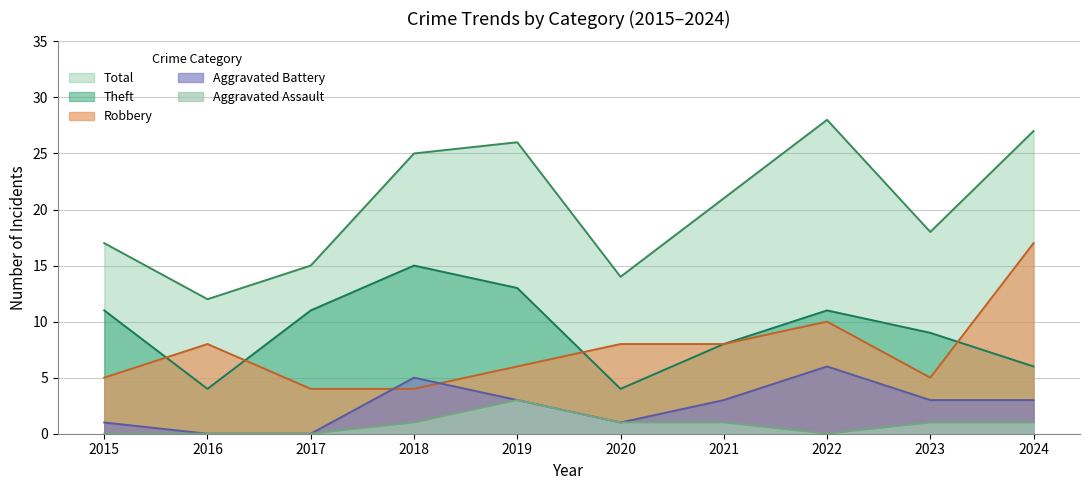

What is the difference between the Aggravated Assault values at 2018 and 2022?

1